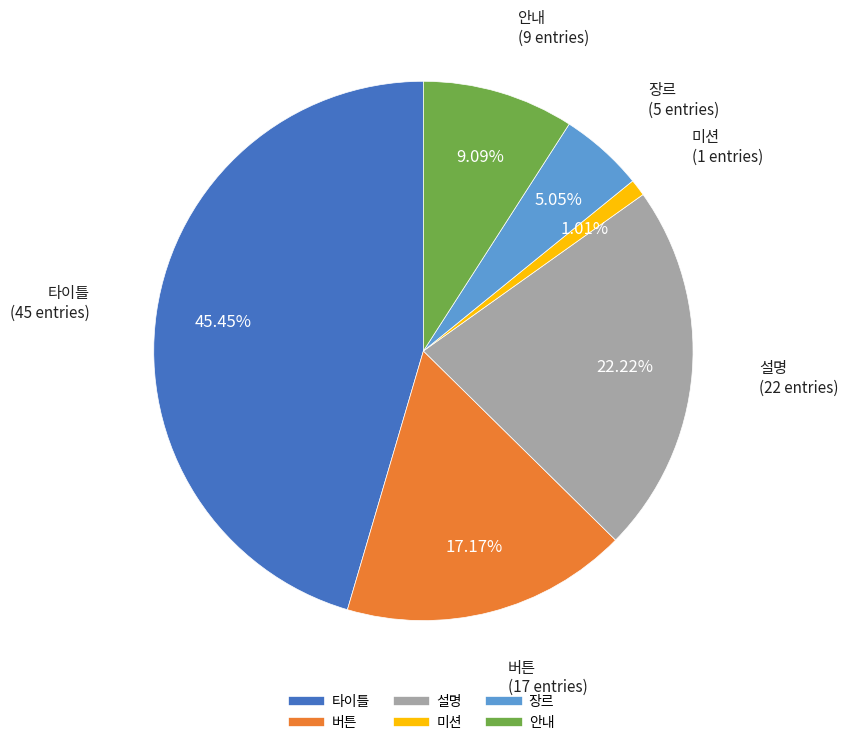

How many segments does this pie chart have?

6